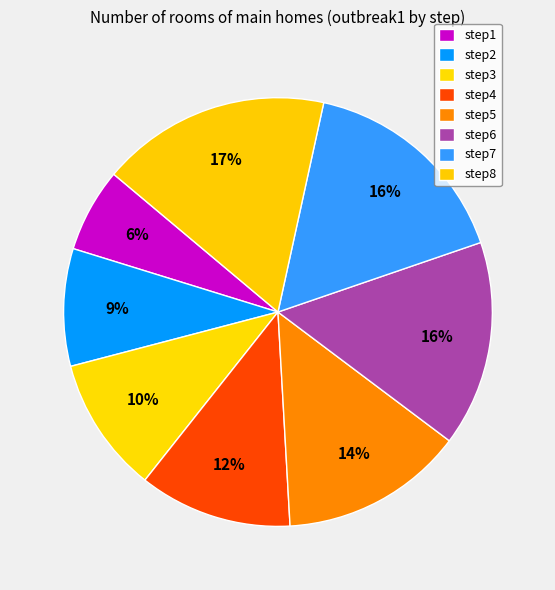

How many slices are in this pie chart?

8